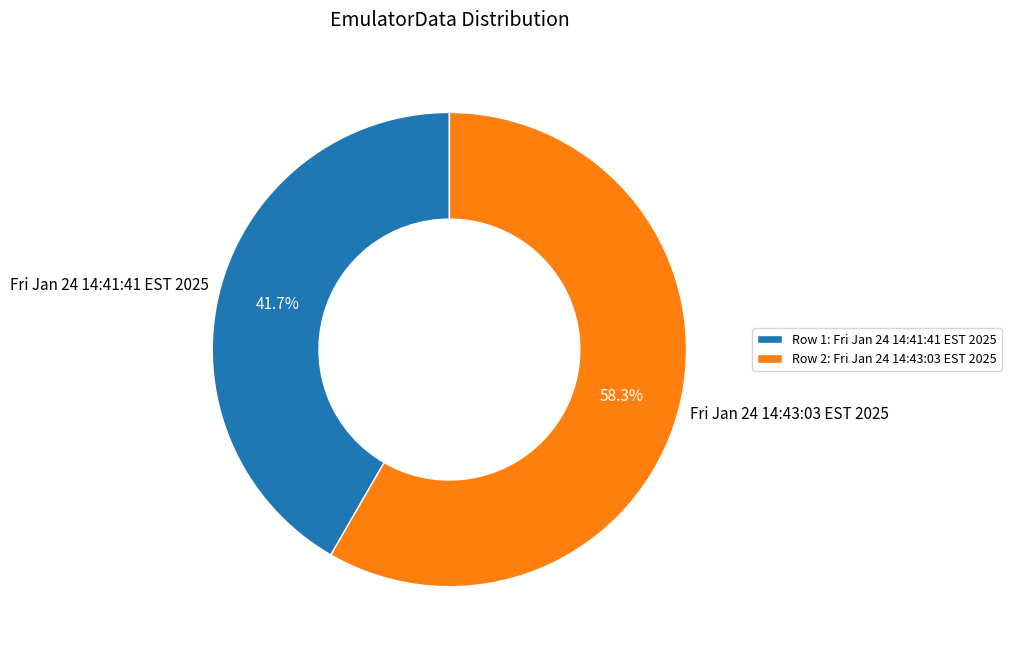

Is Fri Jan 24 14:41:41 EST 2025 the majority of the pie?

No